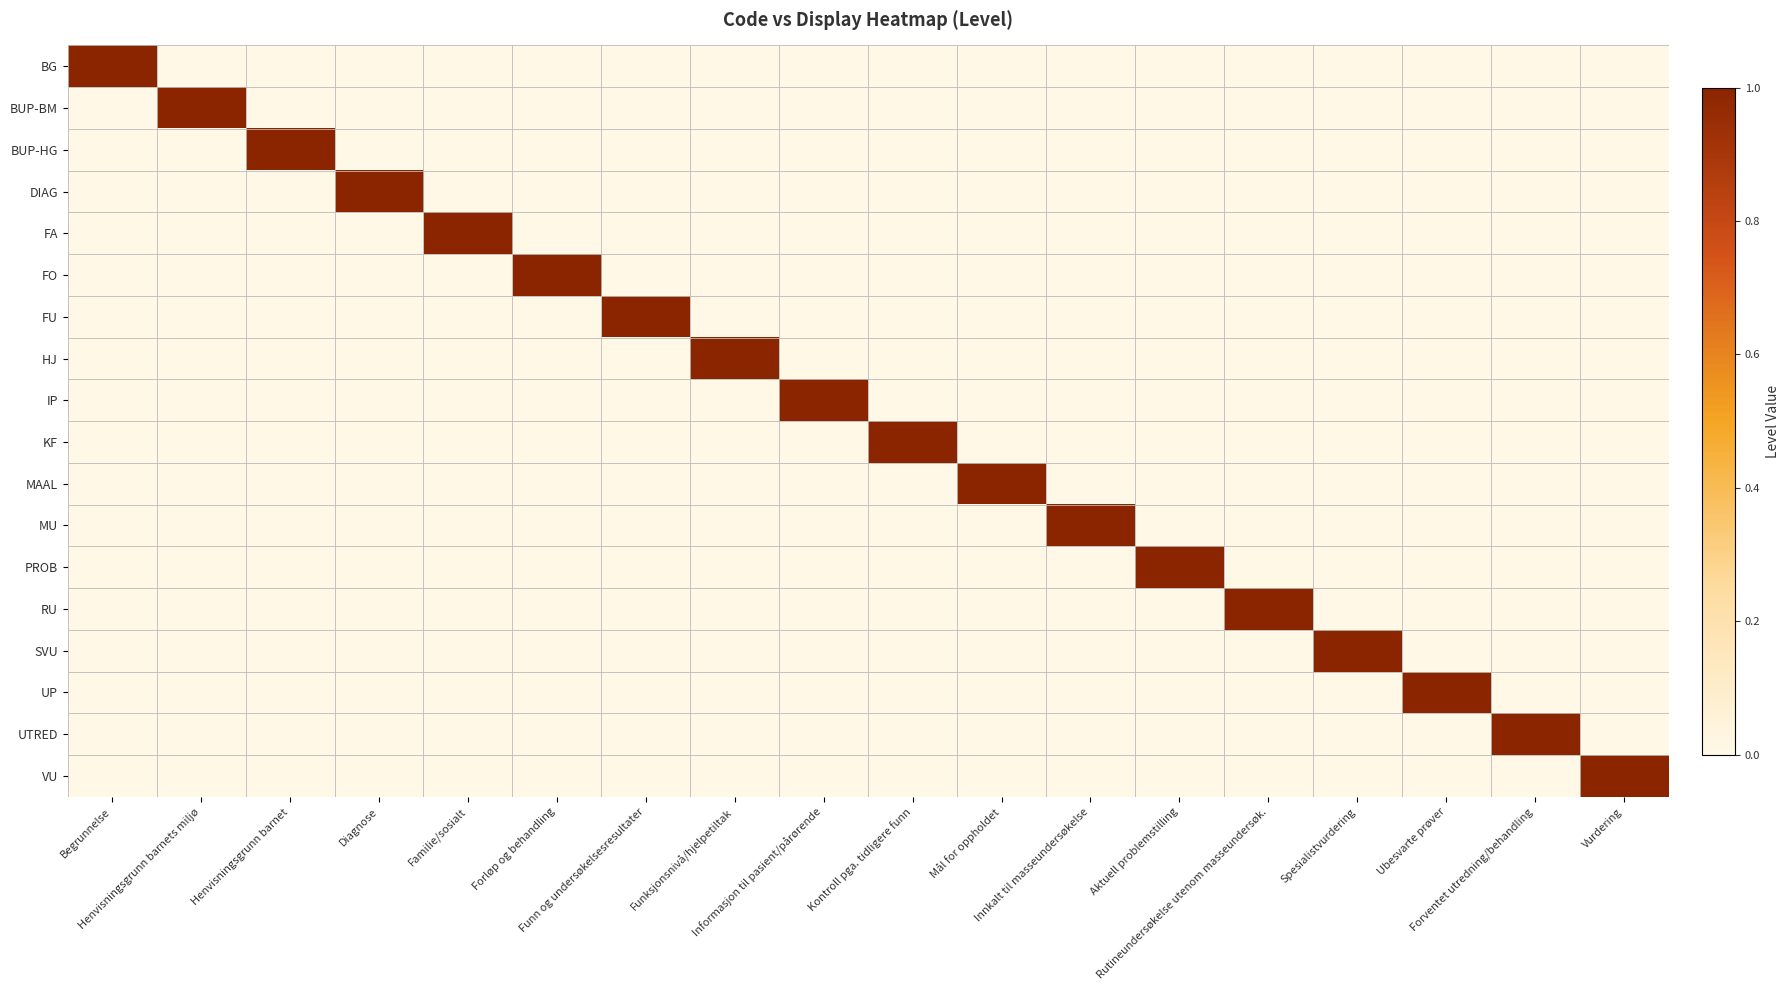

What is the total value across all series at Forventet utredning/behandling?

1